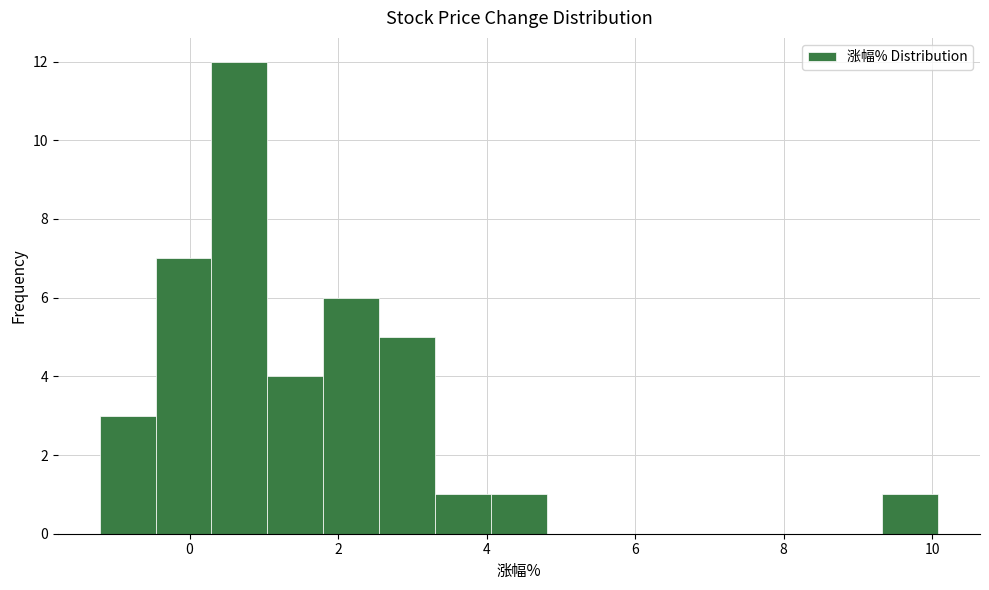

Read against the x-axis, roughly where is the centre of the tallest bar?

0.6